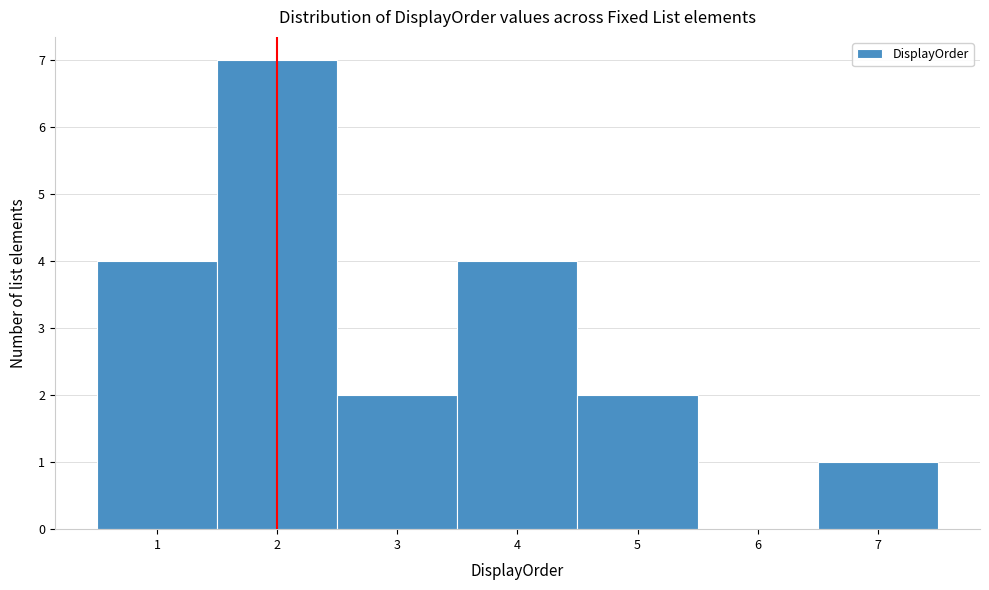

How tall is the bar that spans 2.5 to 3.5 on the x-axis? The values are not printed on the chart, so give them approximately, as read against the axis.

2